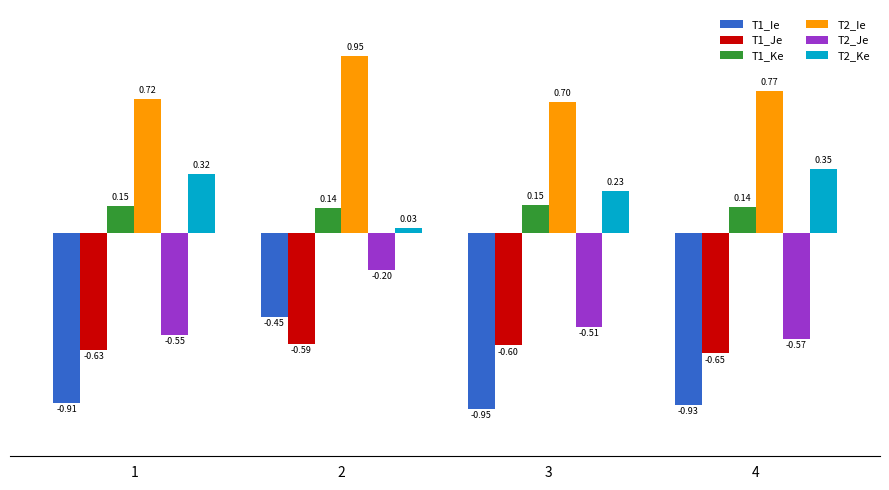

At how many categories does at least one series exceed 0?

4